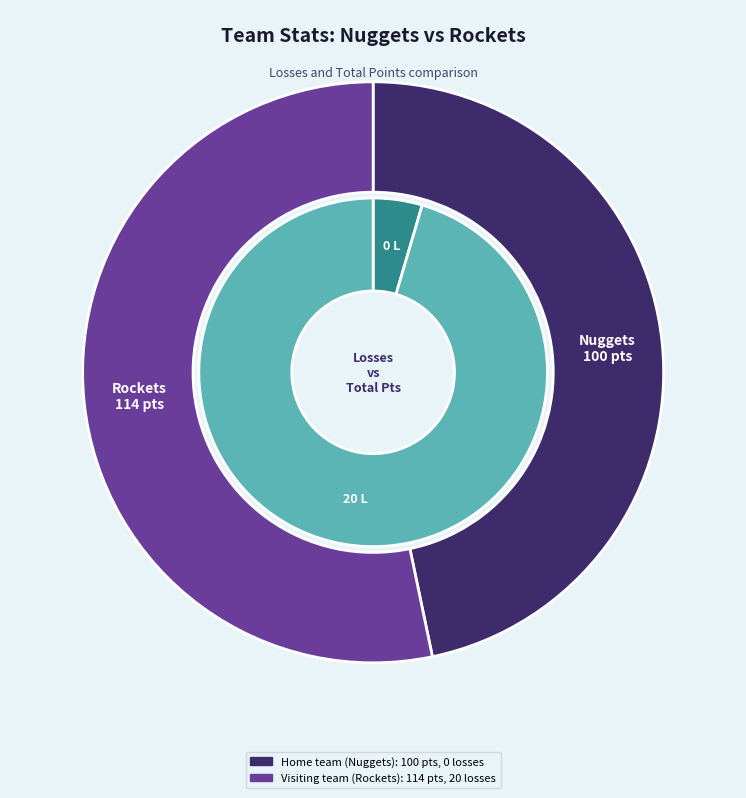

To the nearest percent, what is the combined percentage of Home team (Nuggets) and Visiting team (Rockets)?

100%